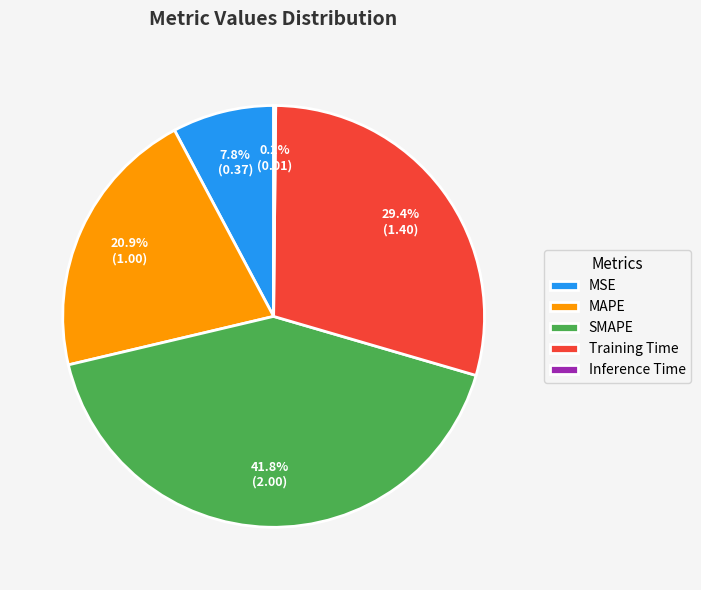

What percentage do SMAPE and MSE together represent?

49.6%